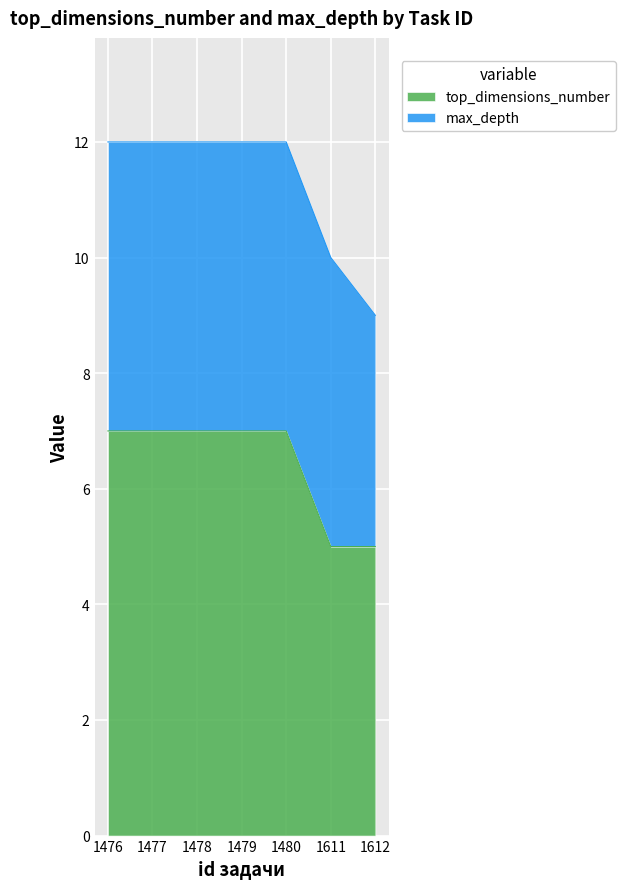

Count the values in the range 5 to 7.

7